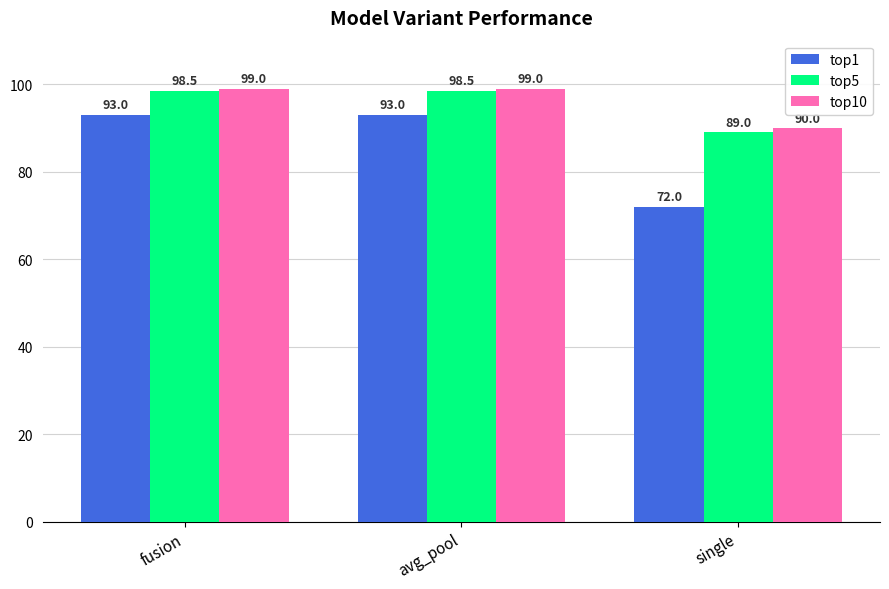

Which series has the largest range (max minus min)?

top1